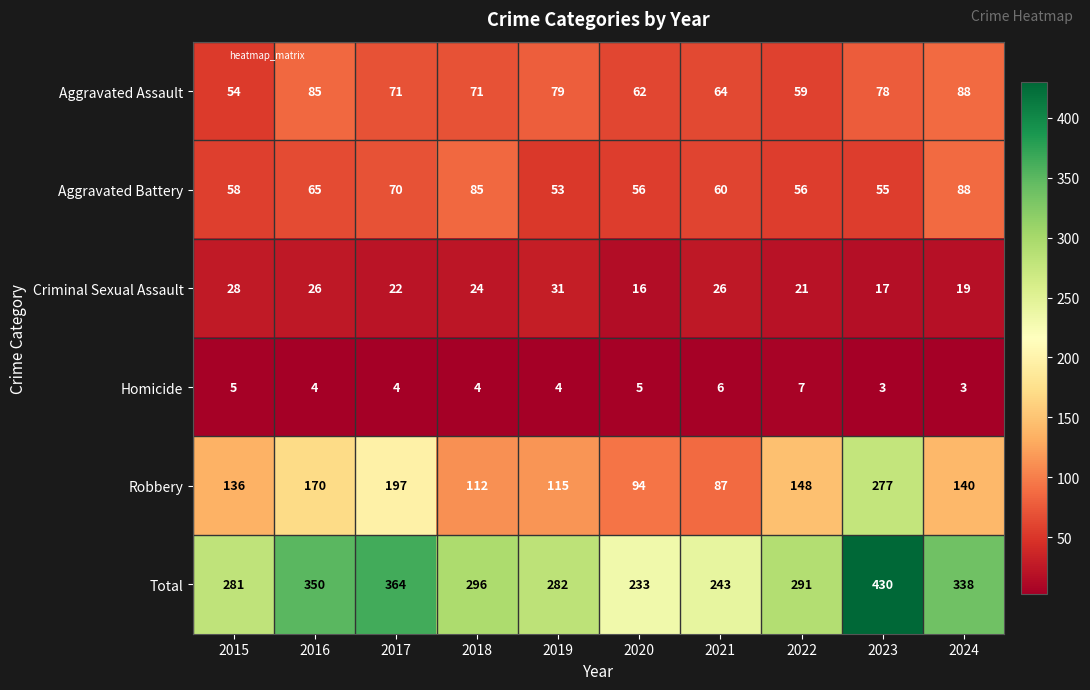

How many values in the Criminal Sexual Assault series are below 24?

5